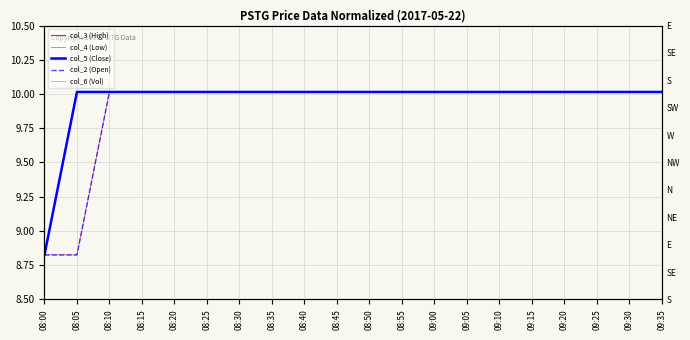

Reading left to right, transcribe all the data shown in this chart.

col_3 (High): 8.8	10.0	10.0	10.0	10.0	10.0	10.0	10.0	10.0	10.0	10.0	10.0	10.0	10.0	10.0	10.0	10.0	10.0	10.0	10.0
col_4 (Low): 8.8	8.8	10.0	10.0	10.0	10.0	10.0	10.0	10.0	10.0	10.0	10.0	10.0	10.0	10.0	10.0	10.0	10.0	10.0	10.0
col_5 (Close): 8.8	10.0	10.0	10.0	10.0	10.0	10.0	10.0	10.0	10.0	10.0	10.0	10.0	10.0	10.0	10.0	10.0	10.0	10.0	10.0
col_2 (Open): 8.8	8.8	10.0	10.0	10.0	10.0	10.0	10.0	10.0	10.0	10.0	10.0	10.0	10.0	10.0	10.0	10.0	10.0	10.0	10.0
col_6 (Vol): 8.5	8.5	8.5	8.5	8.5	8.5	8.5	8.5	8.5	8.5	8.5	8.5	8.5	8.5	8.5	8.5	8.5	8.5	8.5	8.5